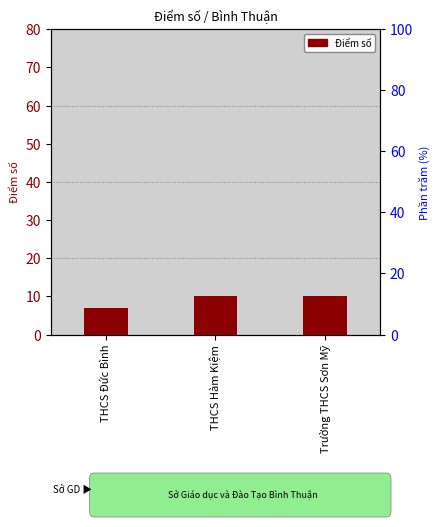

What value does the data have at THCS Đức Bình?

7